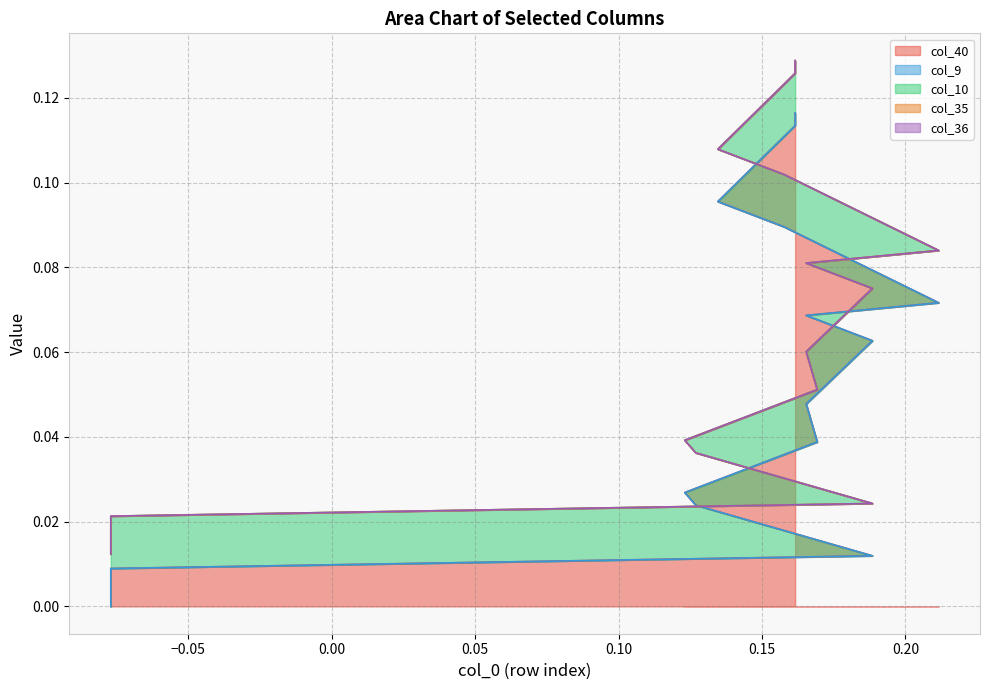

Reading left to right, transcribe all the data shown in this chart.

col_40: 0=0.0	1=0.0	2=0.0	3=0.0	4=0.0	5=0.0	6=0.0	7=0.0	8=0.0	9=0.0	10=0.0	11=0.0	12=0.0	13=0.0	14=0.0	15=0.0	16=0.0	17=0.1	18=0.1	19=0.1	20=0.1	21=0.1	22=0.1	23=0.1	24=0.1	25=0.1	26=0.1	27=0.1	28=0.1	29=0.1	30=0.1	31=0.1	32=0.1	33=0.1	34=0.1	35=0.1	36=0.1	37=0.1	38=0.1	39=0.1
col_9: 0=0.0	1=0.0	2=0.0	3=0.0	4=0.0	5=0.0	6=0.0	7=0.0	8=0.0	9=0.0	10=0.0	11=0.0	12=0.0	13=0.0	14=0.0	15=0.0	16=0.0	17=0.0	18=0.0	19=0.0	20=0.0	21=0.0	22=0.0	23=0.0	24=0.0	25=0.0	26=0.0	27=0.0	28=0.0	29=0.0	30=0.0	31=0.0	32=0.0	33=0.0	34=0.0	35=0.0	36=0.0	37=0.0	38=0.0	39=0.0
col_10: 0=0.0	1=0.0	2=0.0	3=0.0	4=0.0	5=0.0	6=0.0	7=0.0	8=0.0	9=0.0	10=0.0	11=0.0	12=0.0	13=0.0	14=0.0	15=0.0	16=0.0	17=0.0	18=0.0	19=0.0	20=0.0	21=0.0	22=0.0	23=0.0	24=0.0	25=0.0	26=0.0	27=0.0	28=0.0	29=0.0	30=0.0	31=0.0	32=0.0	33=0.0	34=0.0	35=0.0	36=0.0	37=0.0	38=0.0	39=0.0
col_35: 0=0.0	1=0.0	2=0.0	3=0.0	4=0.0	5=0.0	6=0.0	7=0.0	8=0.0	9=0.0	10=0.0	11=0.0	12=0.0	13=0.0	14=0.0	15=0.0	16=0.0	17=0.0	18=0.0	19=0.0	20=0.0	21=0.0	22=0.0	23=0.0	24=0.0	25=0.0	26=0.0	27=0.0	28=0.0	29=0.0	30=0.0	31=0.0	32=0.0	33=0.0	34=0.0	35=0.0	36=0.0	37=0.0	38=0.0	39=0.0
col_36: 0=0.0	1=0.0	2=0.0	3=0.0	4=0.0	5=0.0	6=0.0	7=0.0	8=0.0	9=0.0	10=0.0	11=0.0	12=0.0	13=0.0	14=0.0	15=0.0	16=0.0	17=0.0	18=0.0	19=0.0	20=0.0	21=0.0	22=0.0	23=0.0	24=0.0	25=0.0	26=0.0	27=0.0	28=0.0	29=0.0	30=0.0	31=0.0	32=0.0	33=0.0	34=0.0	35=0.0	36=0.0	37=0.0	38=0.0	39=0.0